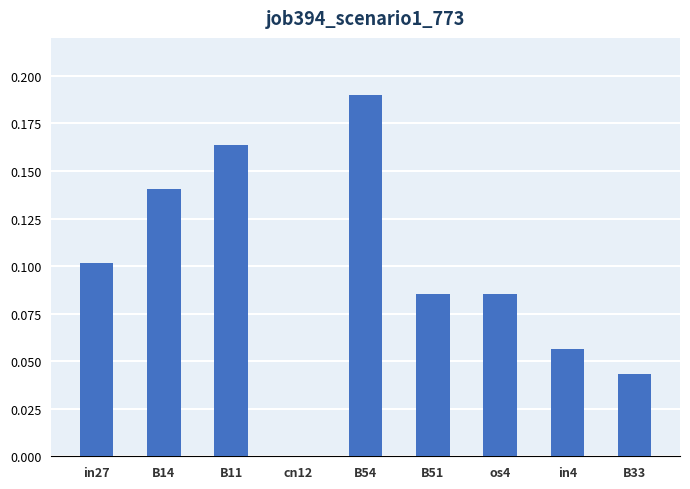

True or false: the data shows 0.1 at os4.

True